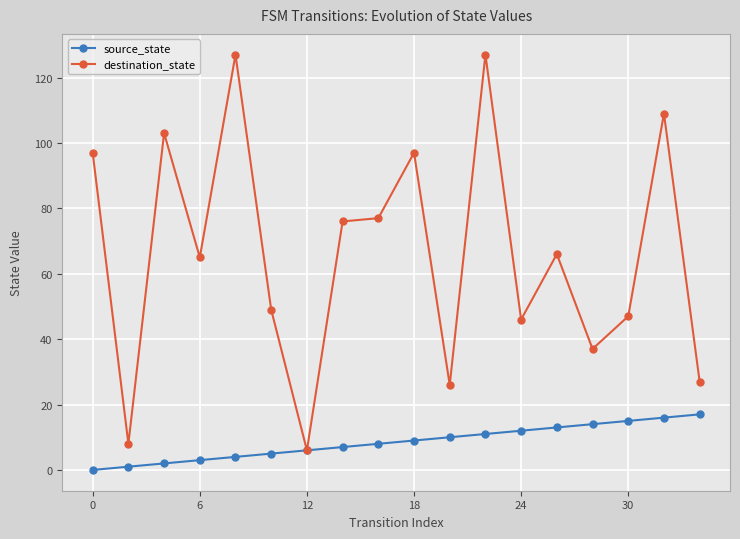

What is the value of the source_state point at the 8th from the left?

7